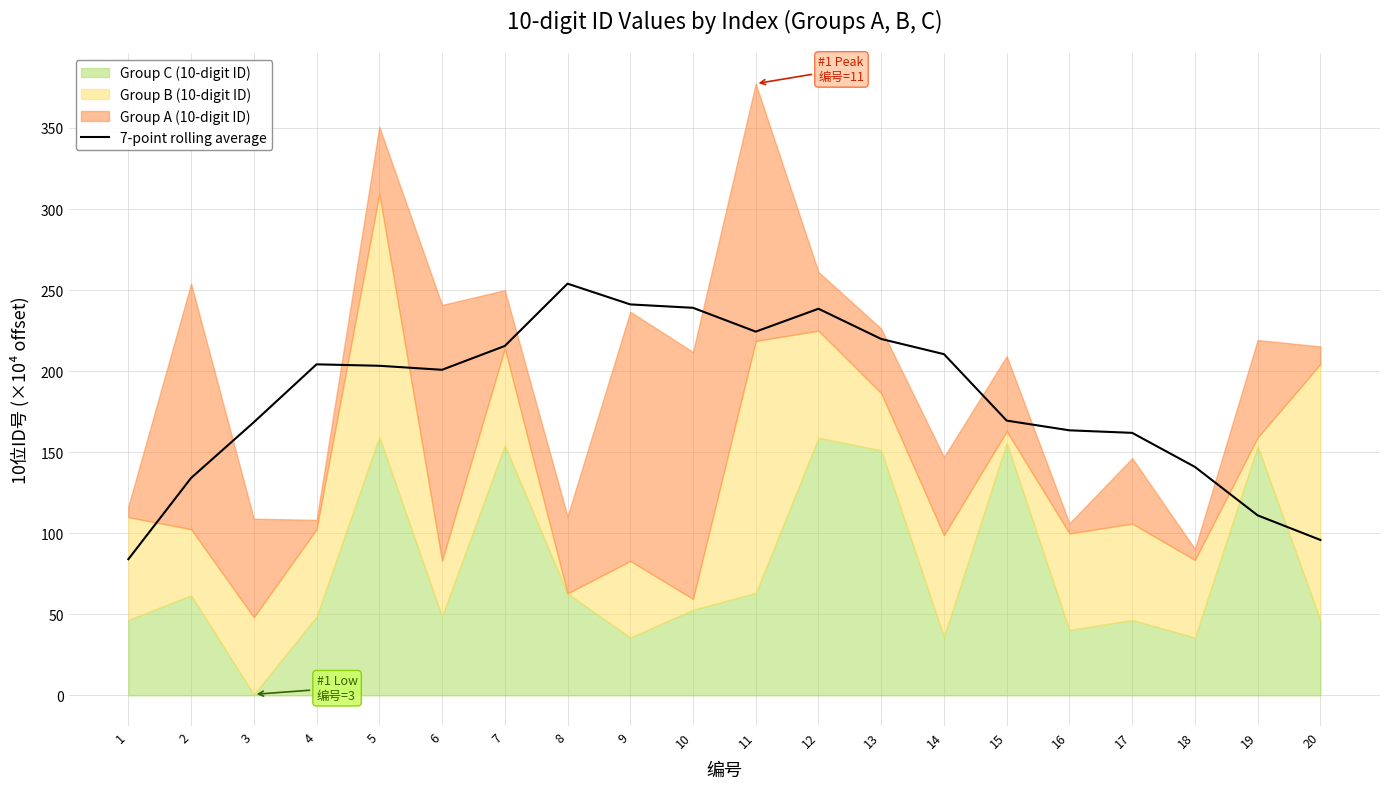

Rank the categories by value from highest to lowest.

8, 9, 10, 12, 11, 13, 7, 14, 4, 5, 6, 15, 3, 16, 17, 18, 2, 19, 20, 1